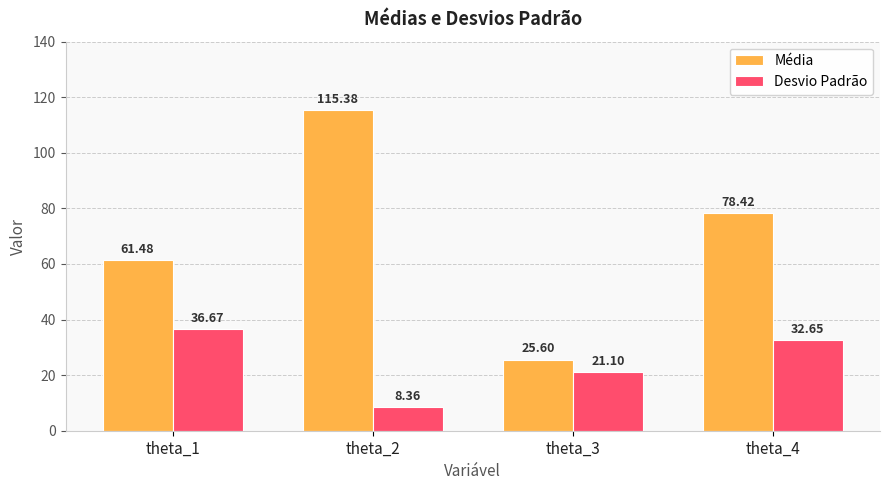

What is the total value across all series at theta_2?

123.7